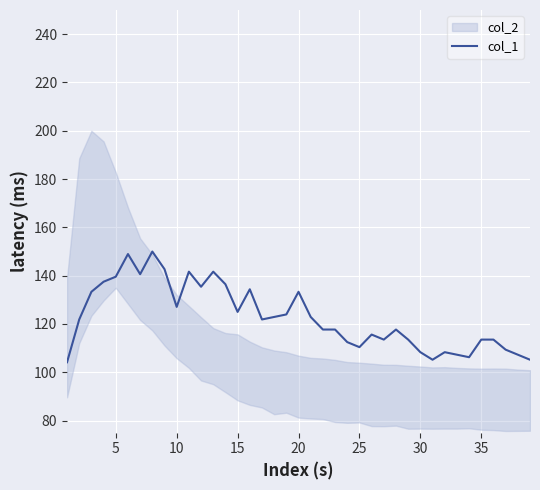

Reading left to right, list all the values displayed in this chart.

104.2	121.9	133.3	137.5	139.6	149.0	140.6	150.0	142.7	127.1	141.7	135.4	141.7	136.5	125.0	134.4	121.9	122.9	124.0	133.3	122.9	117.7	117.7	112.5	110.4	115.6	113.5	117.7	113.5	108.3	105.2	108.3	107.3	106.2	113.5	113.5	109.4	107.3	105.2